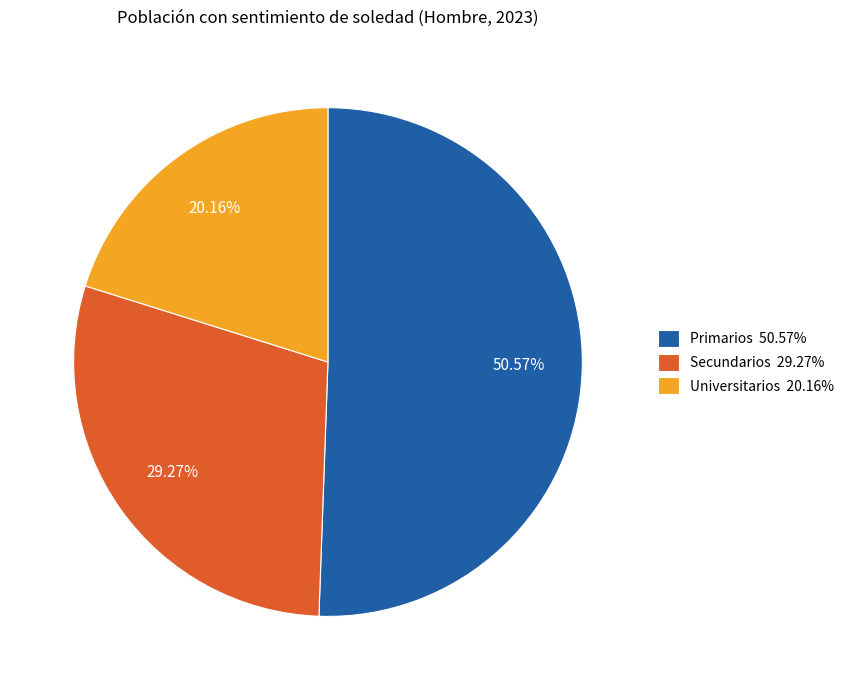

To the nearest percent, what portion does Secundarios represent?

29%